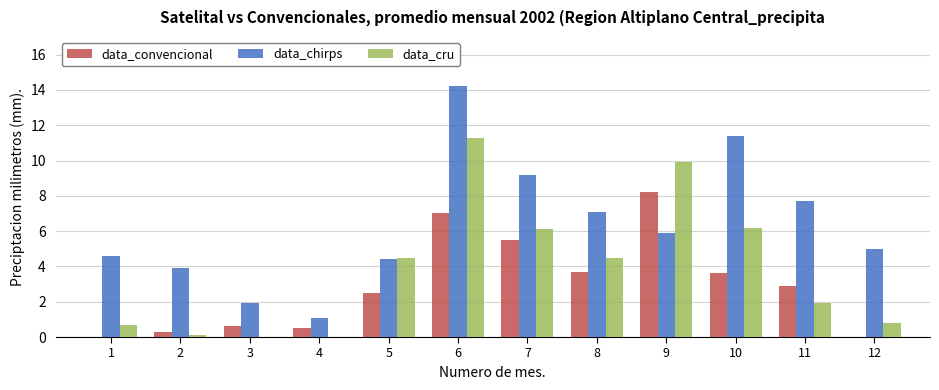

Which series changed the most between 4 and 8?

data_chirps